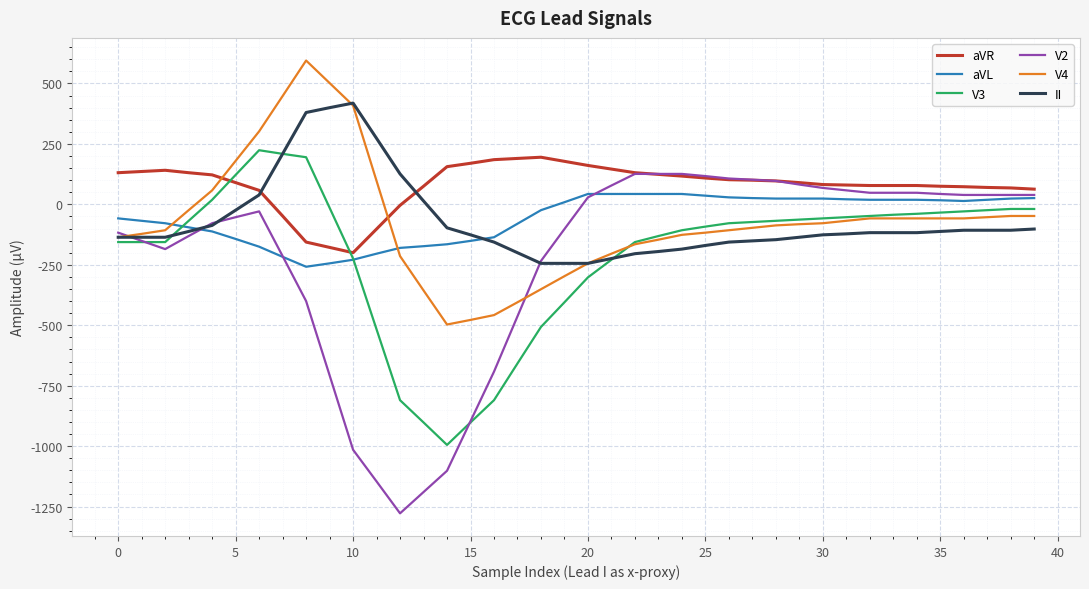

What is the maximum value shown in the chart?

595